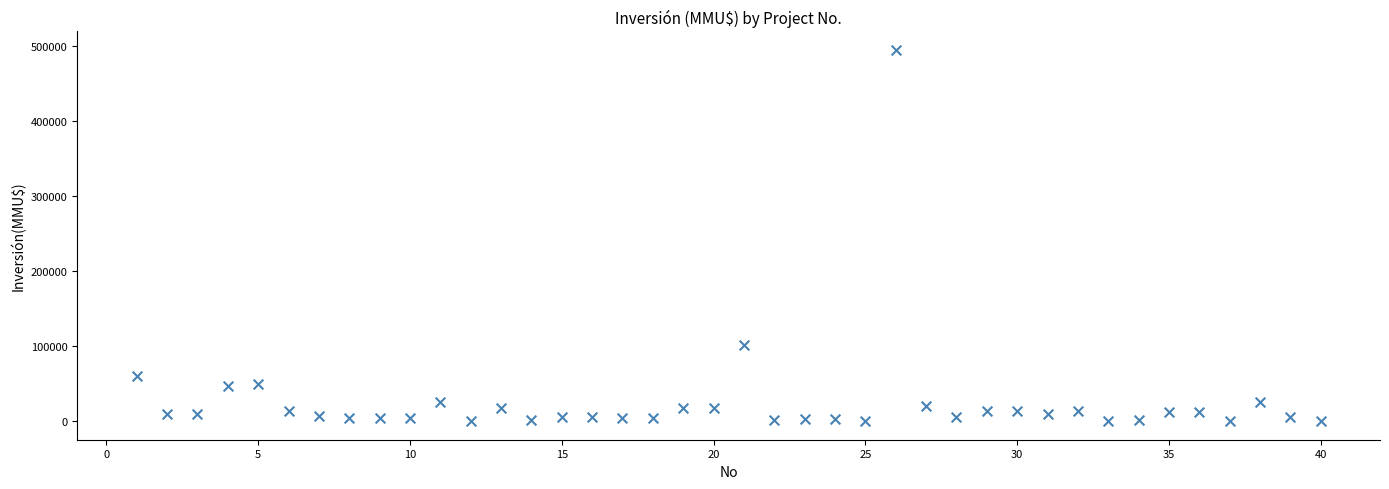

What Y value in the scatter plot is closest to 247500?

101000